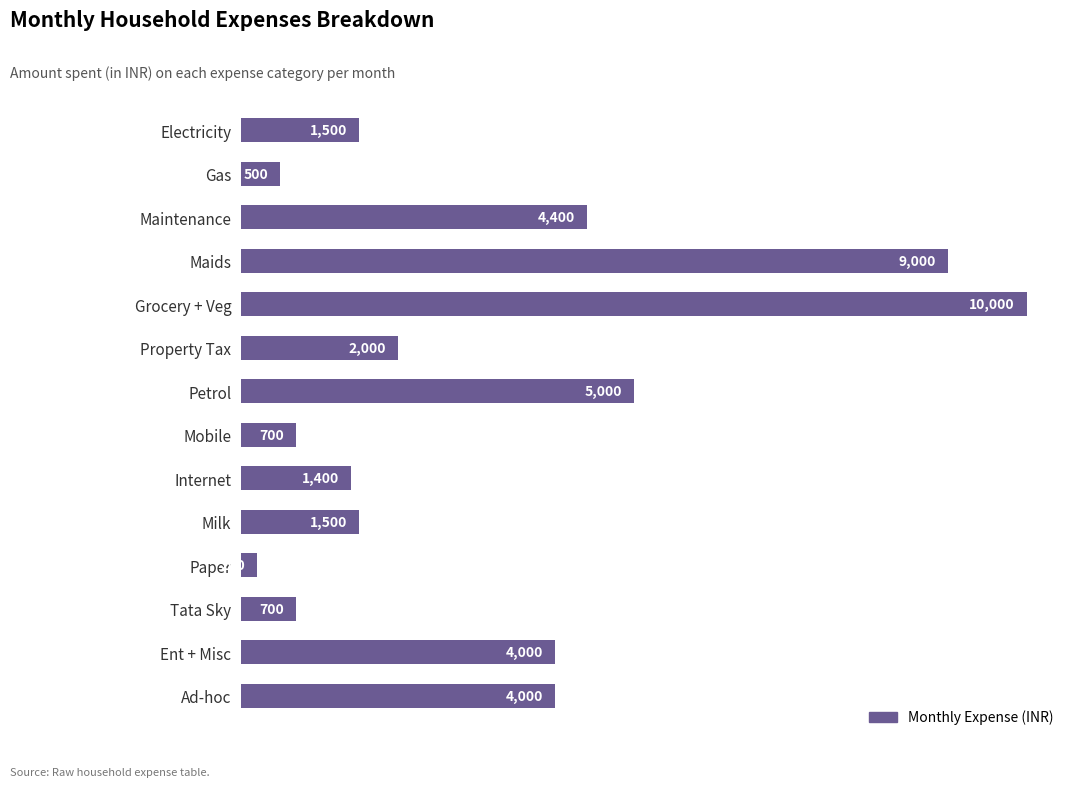

The chart shows a value of 735 at Milk. True or false?

False